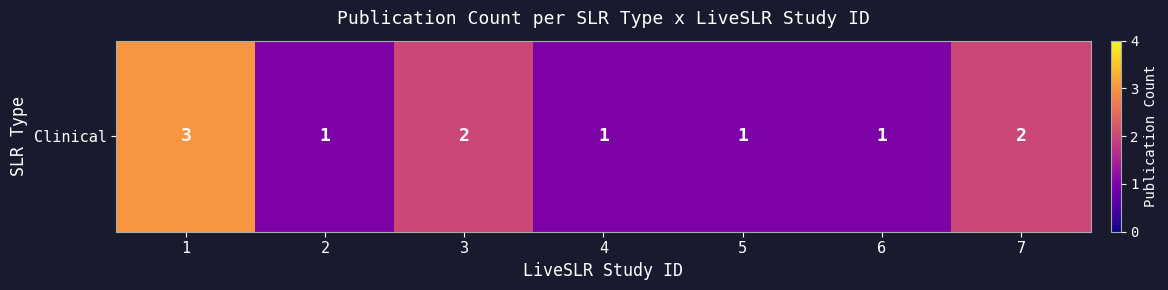

Between 6 and 7, which is larger?

7